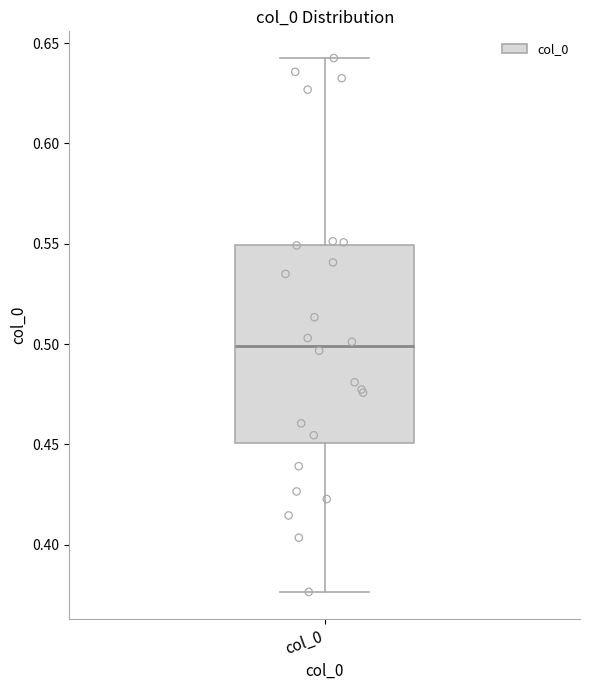

Where does the lower whisker of the box for col_0 end on the y-axis? The values are not printed on the chart, so give them approximately, as read against the axis.

0.375